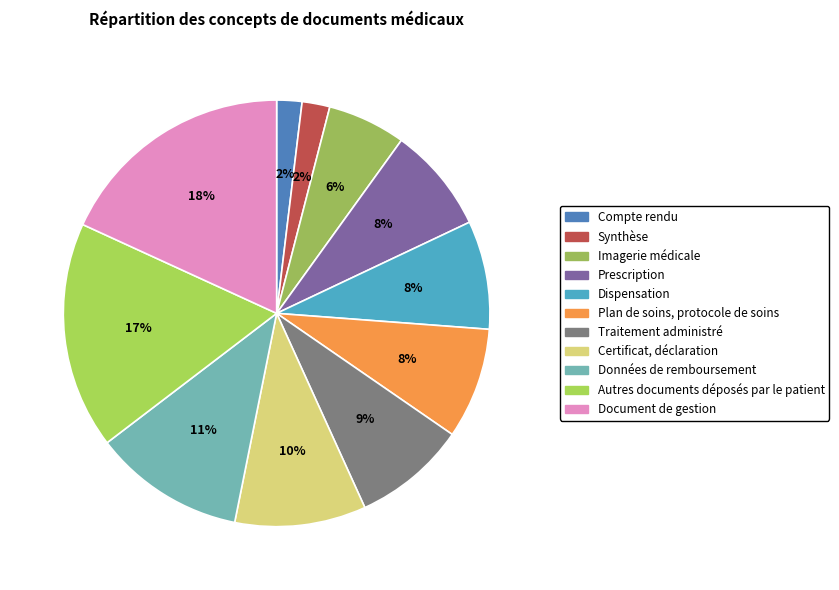

Does Autres documents déposés par le patient represent more than half of the total?

No